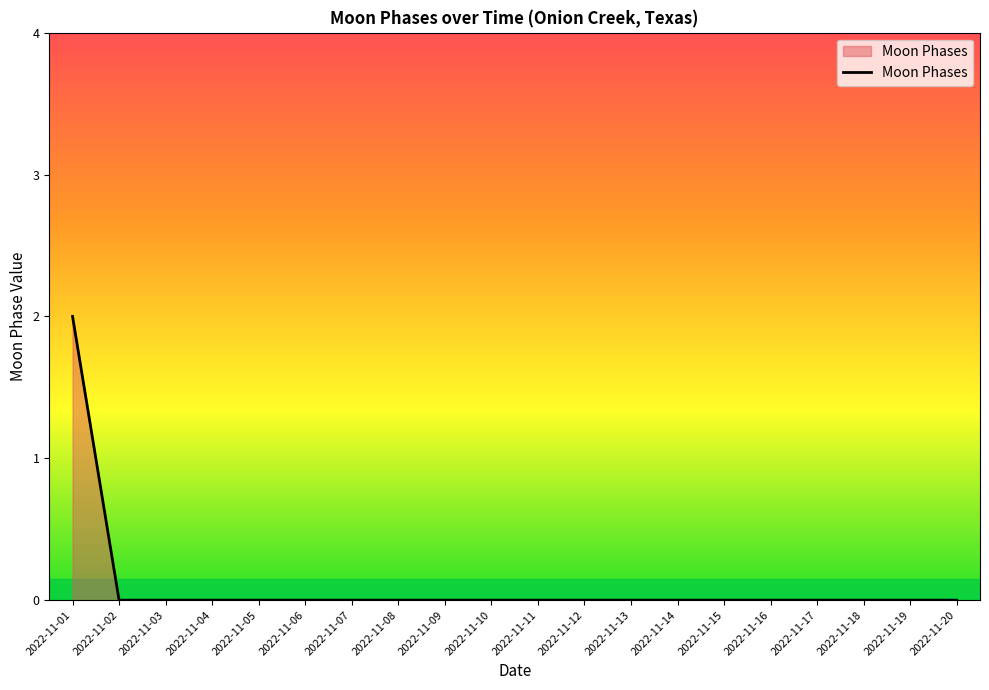

The value at 2022-11-06 is 0. True or false?

True